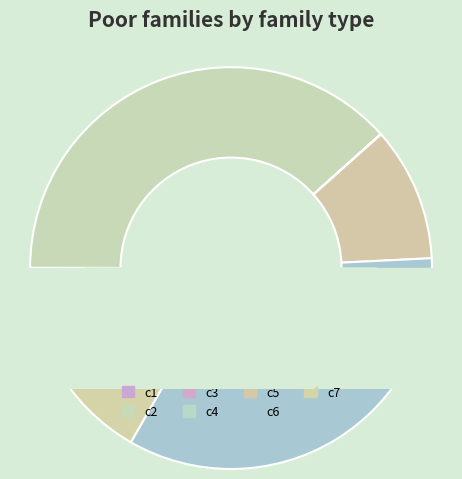

What percentage is NOT represented by c7?

83.3%